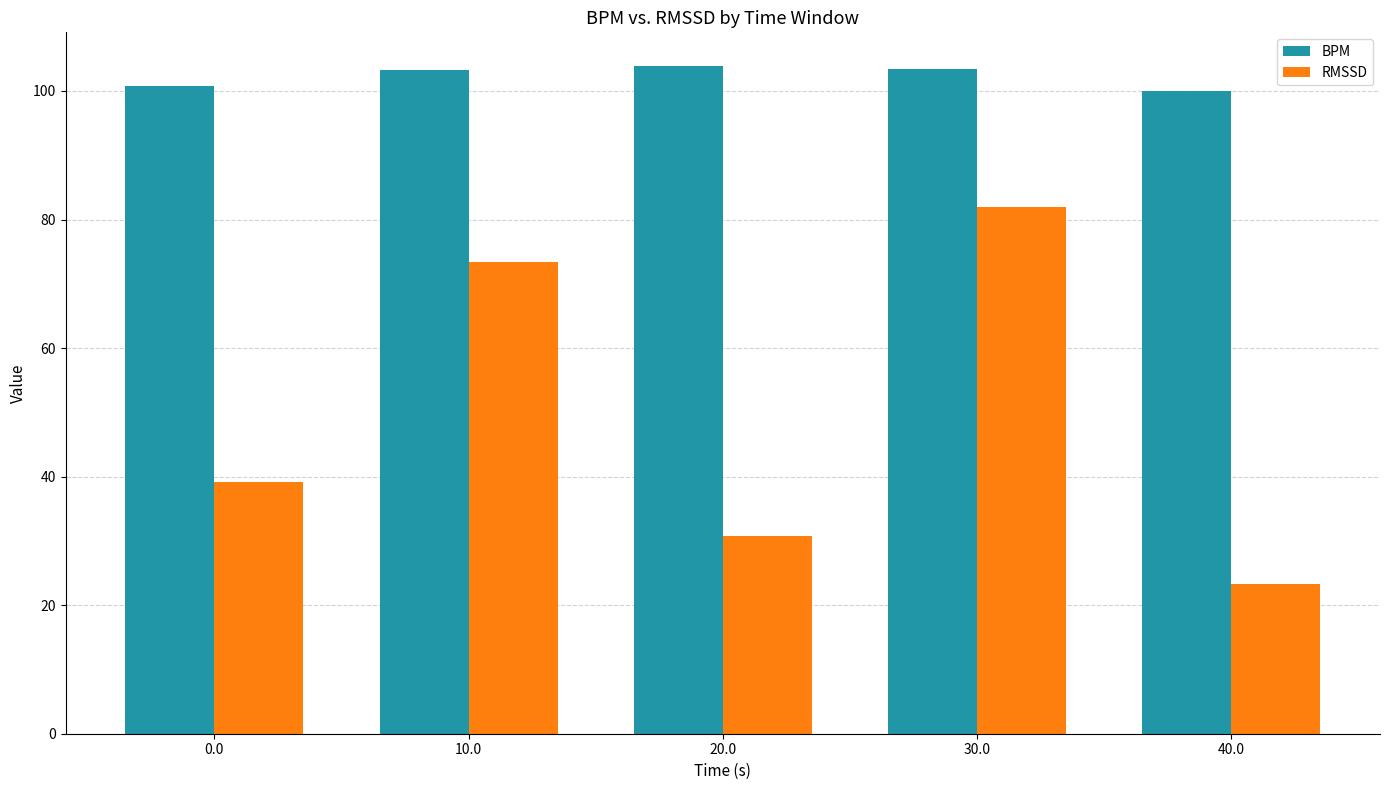

Rank the series by their average value, from lowest to highest.

RMSSD, BPM